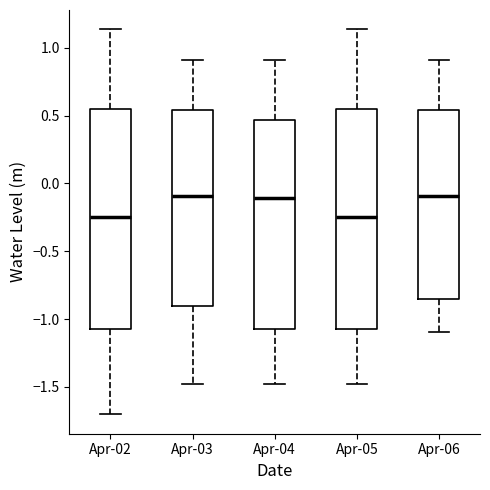

Reading left to right, transcribe this box plot: for each box, give where its median line is, the range the box spans, and where its two whiskers end, as read against the y-axis. The values are not printed on the chart, so give them approximately, as read against the axis.

Apr-02: median -0.25, box -1.05 to 0.55, whiskers -1.70 to 1.15
Apr-03: median -0.10, box -0.90 to 0.55, whiskers -1.50 to 0.90
Apr-04: median -0.10, box -1.05 to 0.45, whiskers -1.50 to 0.90
Apr-05: median -0.25, box -1.05 to 0.55, whiskers -1.50 to 1.15
Apr-06: median -0.10, box -0.85 to 0.55, whiskers -1.10 to 0.90